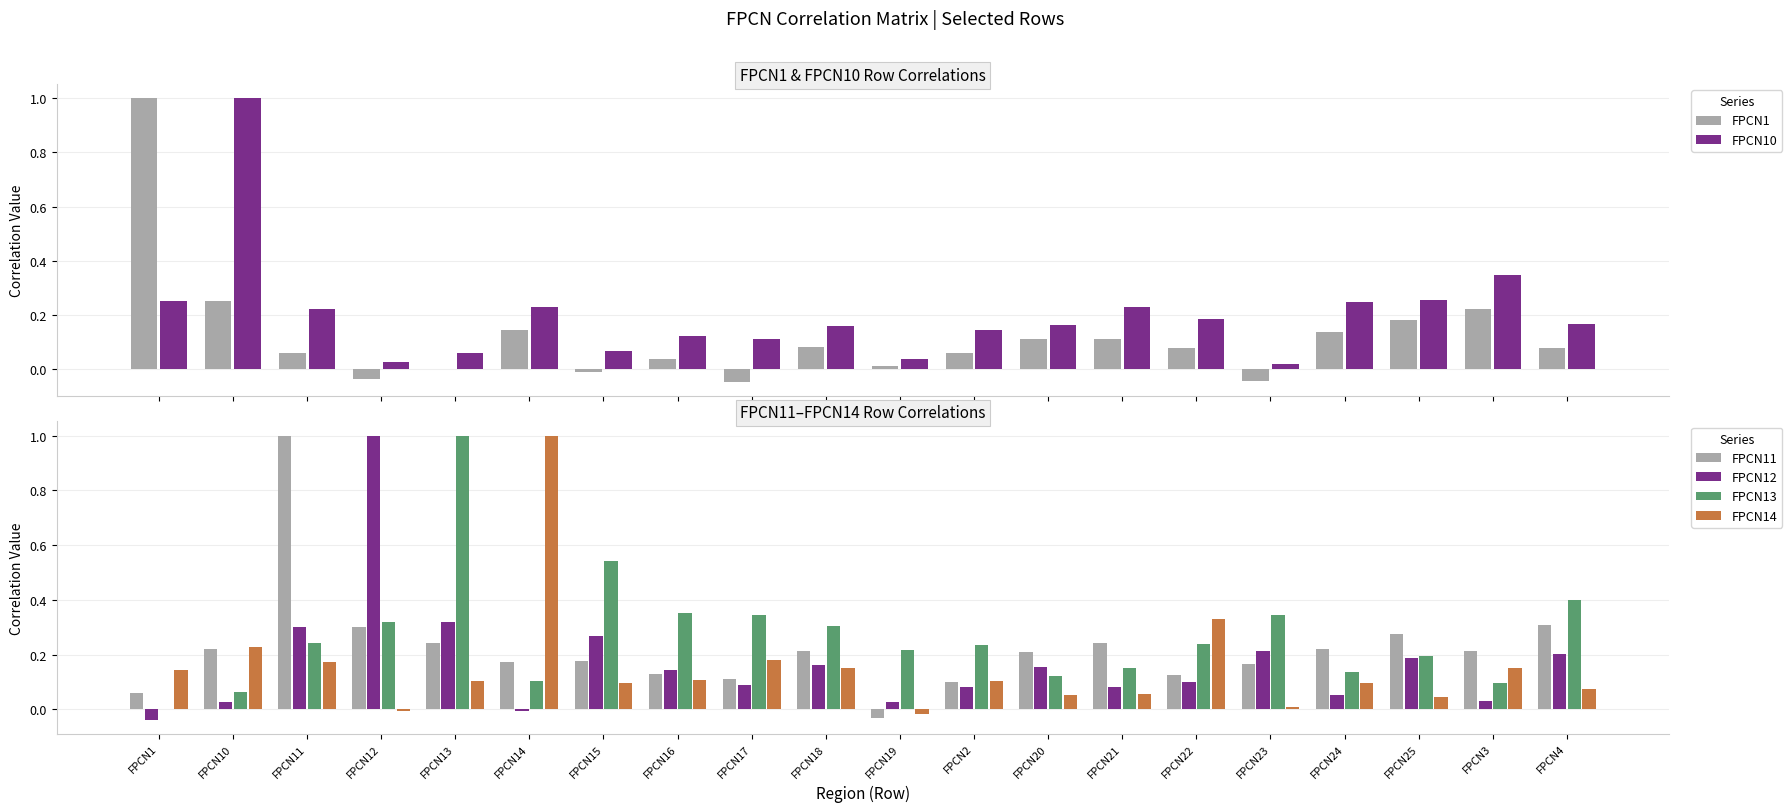

Reading right to left, extract all data points from this chart.

FPCN1: 0.1	0.2	0.2	0.1	-0.0	0.1	0.1	0.1	0.1	0.0	0.1	-0.0	0.0	-0.0	0.1	-0.0	-0.0	0.1	0.3	1.0
FPCN10: 0.2	0.3	0.3	0.2	0.0	0.2	0.2	0.2	0.1	0.0	0.2	0.1	0.1	0.1	0.2	0.1	0.0	0.2	1.0	0.3
FPCN11: 0.3	0.2	0.3	0.2	0.2	0.1	0.2	0.2	0.1	-0.0	0.2	0.1	0.1	0.2	0.2	0.2	0.3	1.0	0.2	0.1
FPCN12: 0.2	0.0	0.2	0.1	0.2	0.1	0.1	0.2	0.1	0.0	0.2	0.1	0.1	0.3	-0.0	0.3	1.0	0.3	0.0	-0.0
FPCN13: 0.4	0.1	0.2	0.1	0.3	0.2	0.2	0.1	0.2	0.2	0.3	0.3	0.4	0.5	0.1	1.0	0.3	0.2	0.1	-0.0
FPCN14: 0.1	0.2	0.0	0.1	0.0	0.3	0.1	0.1	0.1	-0.0	0.2	0.2	0.1	0.1	1.0	0.1	-0.0	0.2	0.2	0.1